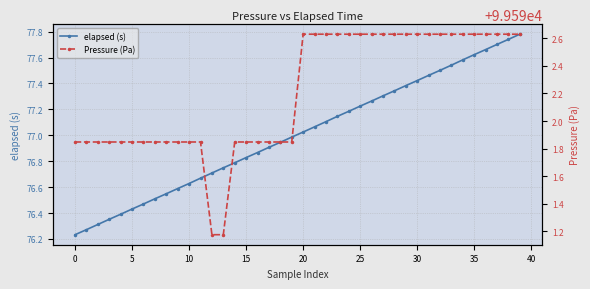

At which category does the chart reach its peak across all series?

20